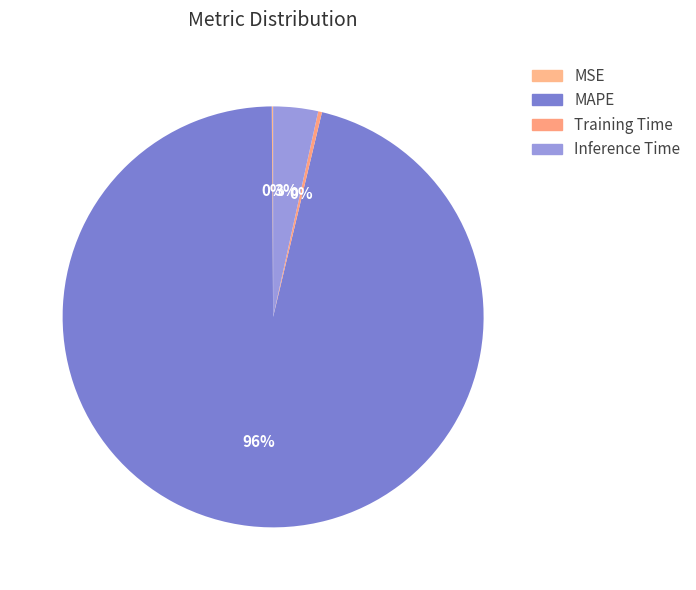

Which category accounts for the majority?

MAPE